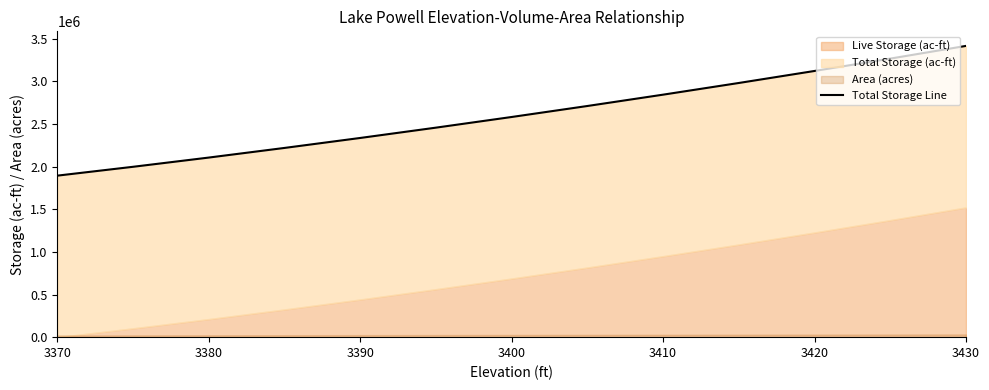

Reading left to right, what are all the values shown in this chart?

1895000.0	1998763.8	2107025.0	2220010.0	2337000.0	2458000.0	2583000.0	2712000.0	2845000.0	2982000.0	3123000.0	3268000.0	3417000.0